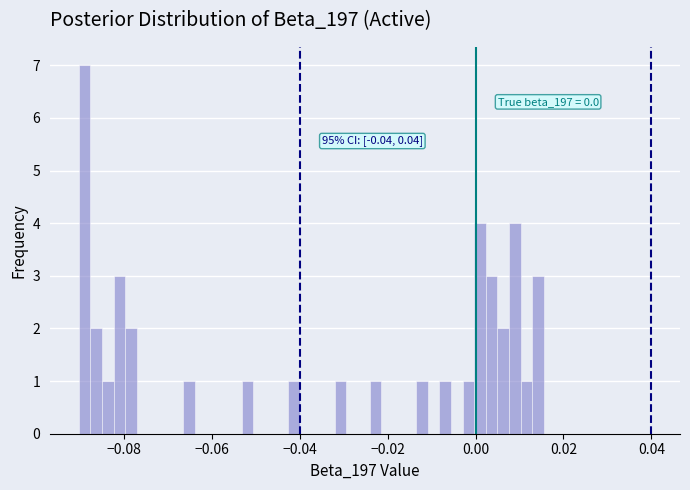

Around what value on the x-axis is the tallest bar? Give the approximate position of its centre, as read against the axis.

-0.088